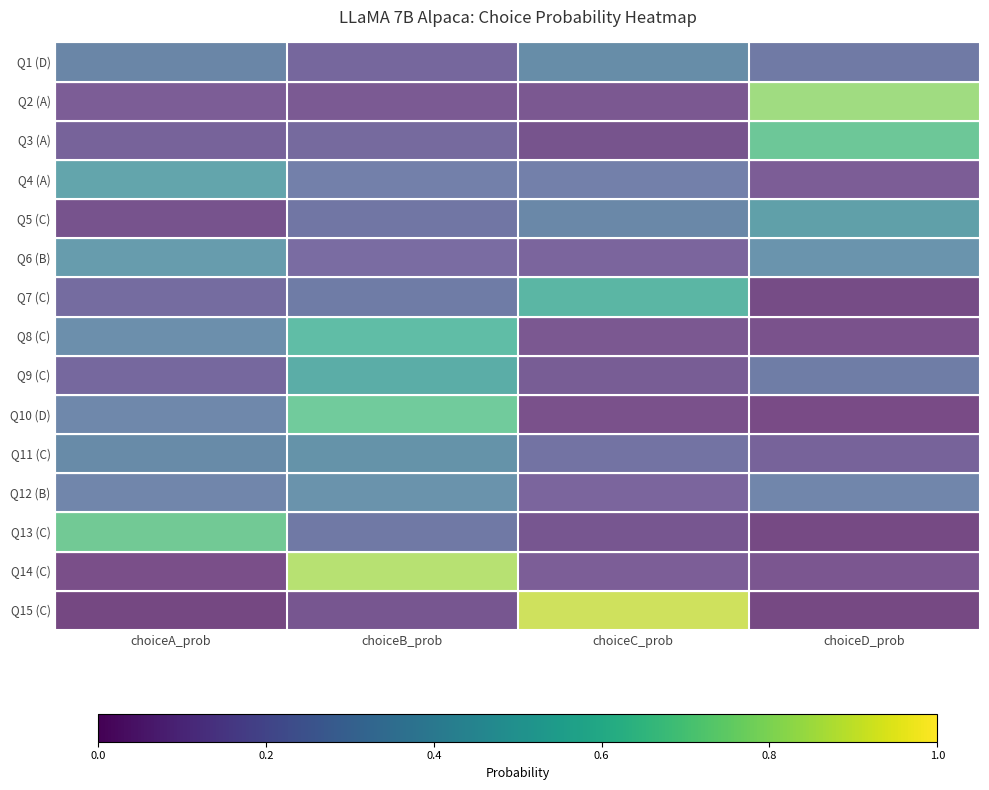

Which series changed the most between choiceA_prob and choiceC_prob?

Q15 (C)